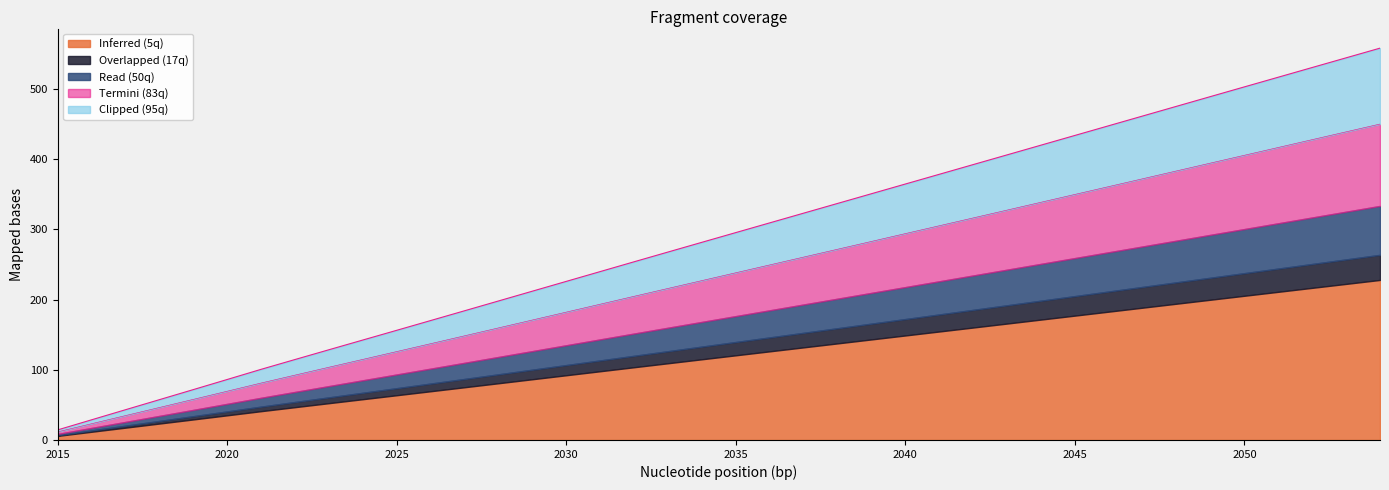

True or false: 50q_dH_dT has more than 1 points higher than both neighbors.

False